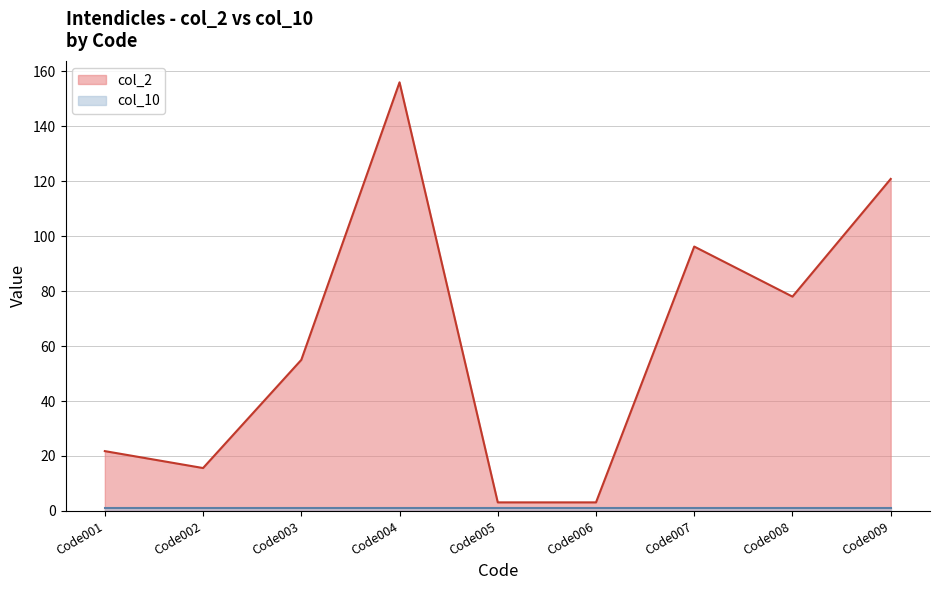

What is the ratio of the value at Code006 to the value at Code001?

0.1